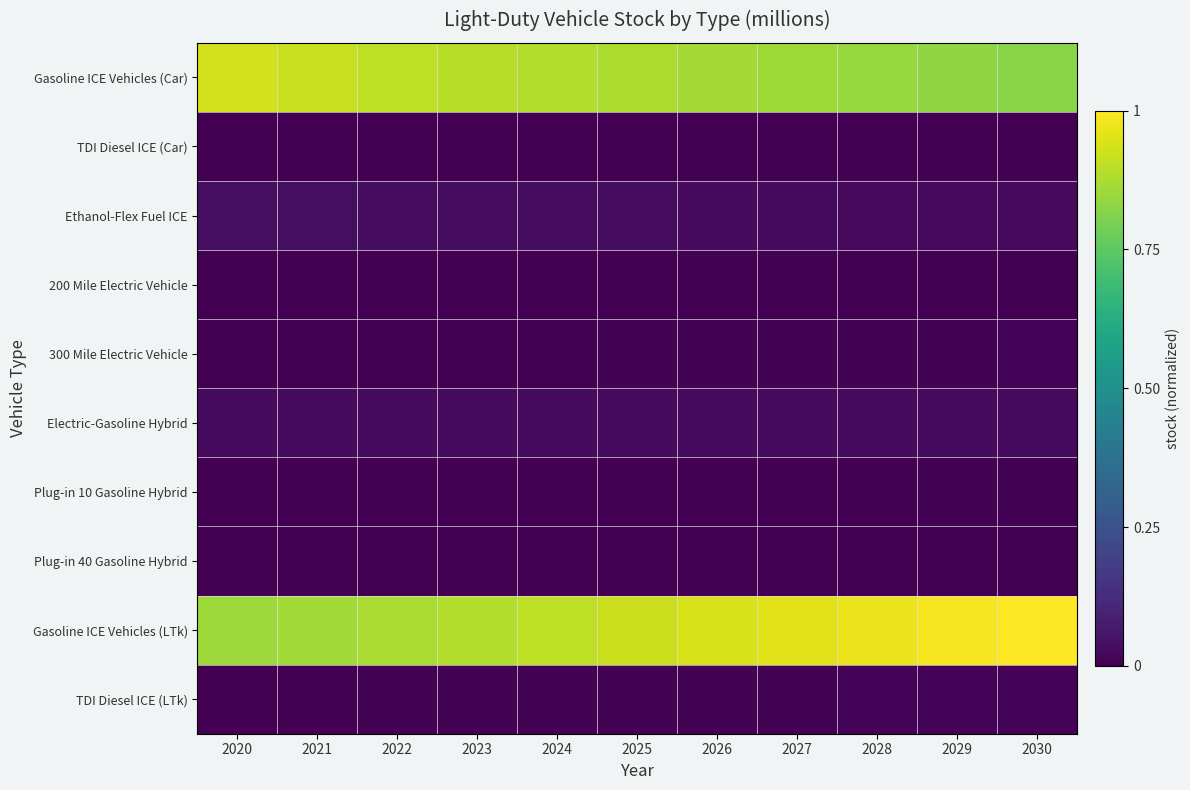

Reading left to right, list all the values displayed in this chart.

Gasoline ICE Vehicles (Car): 2020=0.9	2021=0.9	2022=0.9	2023=0.9	2024=0.9	2025=0.9	2026=0.9	2027=0.9	2028=0.8	2029=0.8	2030=0.8
TDI Diesel ICE (Car): 2020=0.0	2021=0.0	2022=0.0	2023=0.0	2024=0.0	2025=0.0	2026=0.0	2027=0.0	2028=0.0	2029=0.0	2030=0.0
Ethanol-Flex Fuel ICE: 2020=0.0	2021=0.0	2022=0.0	2023=0.0	2024=0.0	2025=0.0	2026=0.0	2027=0.0	2028=0.0	2029=0.0	2030=0.0
200 Mile Electric Vehicle: 2020=0.0	2021=0.0	2022=0.0	2023=0.0	2024=0.0	2025=0.0	2026=0.0	2027=0.0	2028=0.0	2029=0.0	2030=0.0
300 Mile Electric Vehicle: 2020=0.0	2021=0.0	2022=0.0	2023=0.0	2024=0.0	2025=0.0	2026=0.0	2027=0.0	2028=0.0	2029=0.0	2030=0.0
Electric-Gasoline Hybrid: 2020=0.0	2021=0.0	2022=0.0	2023=0.0	2024=0.0	2025=0.0	2026=0.0	2027=0.0	2028=0.0	2029=0.0	2030=0.0
Plug-in 10 Gasoline Hybrid: 2020=0.0	2021=0.0	2022=0.0	2023=0.0	2024=0.0	2025=0.0	2026=0.0	2027=0.0	2028=0.0	2029=0.0	2030=0.0
Plug-in 40 Gasoline Hybrid: 2020=0.0	2021=0.0	2022=0.0	2023=0.0	2024=0.0	2025=0.0	2026=0.0	2027=0.0	2028=0.0	2029=0.0	2030=0.0
Gasoline ICE Vehicles (LTk): 2020=0.9	2021=0.9	2022=0.9	2023=0.9	2024=0.9	2025=0.9	2026=0.9	2027=1.0	2028=1.0	2029=1.0	2030=1.0
TDI Diesel ICE (LTk): 2020=0.0	2021=0.0	2022=0.0	2023=0.0	2024=0.0	2025=0.0	2026=0.0	2027=0.0	2028=0.0	2029=0.0	2030=0.0